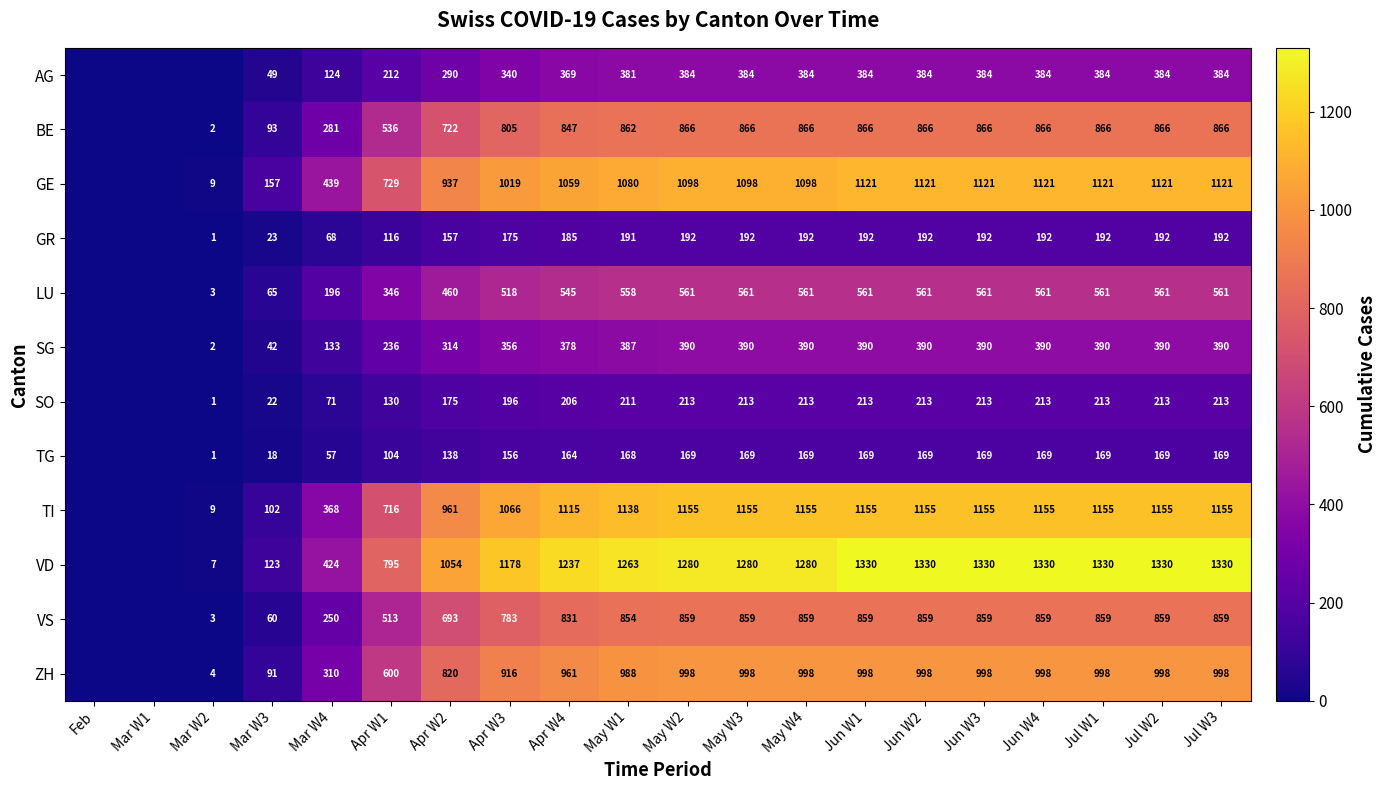

The value of TI at Jun W1 is 1155. True or false?

True